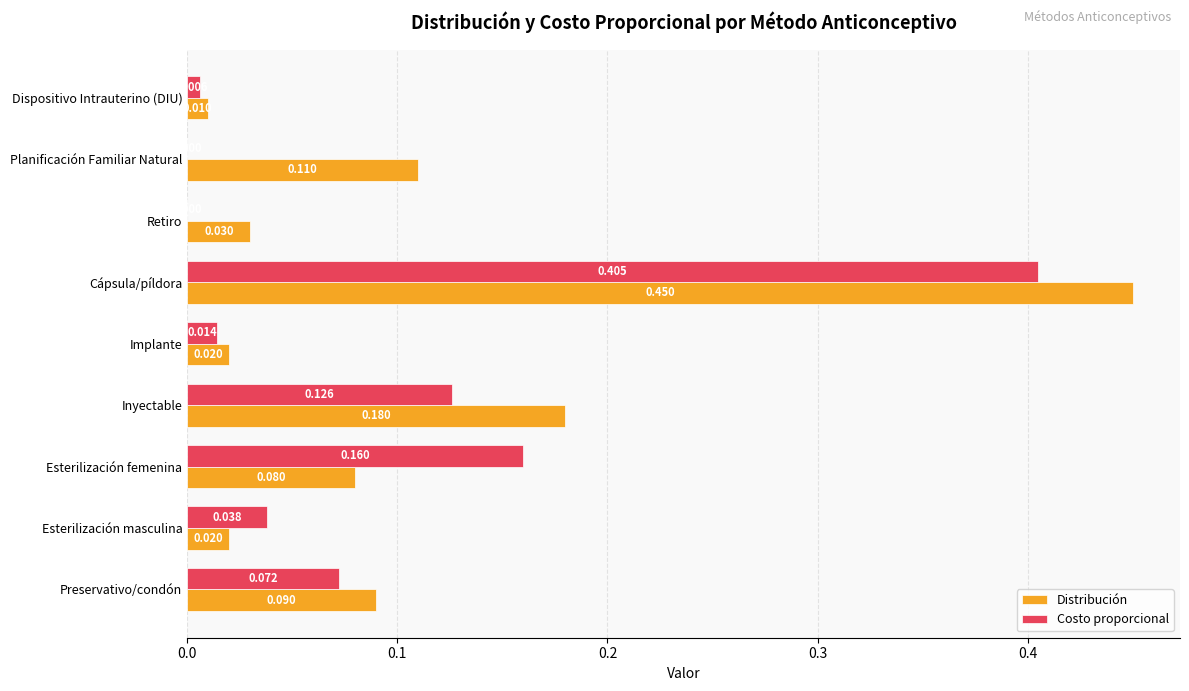

At which category is the sum across all series the highest?

Cápsula/píldora